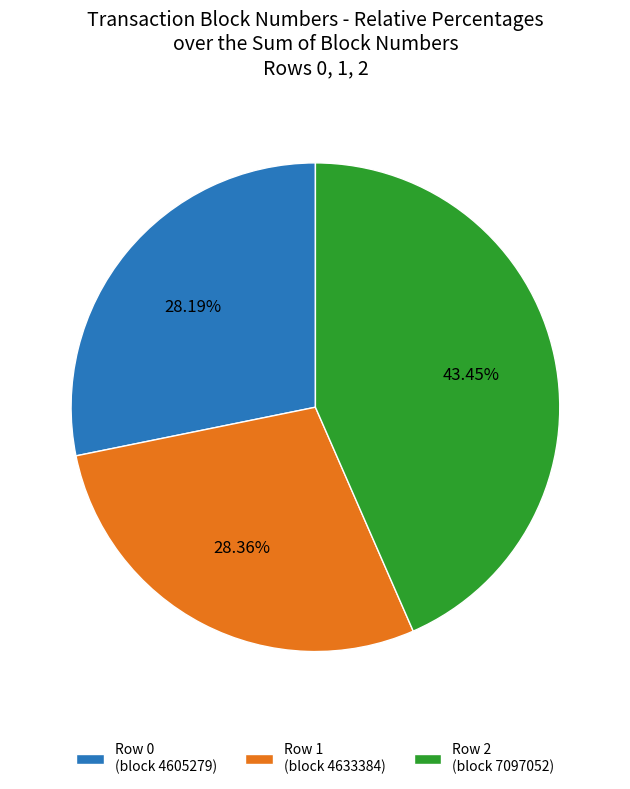

What is the largest slice in the pie chart?

Row 2 (block 7097052)